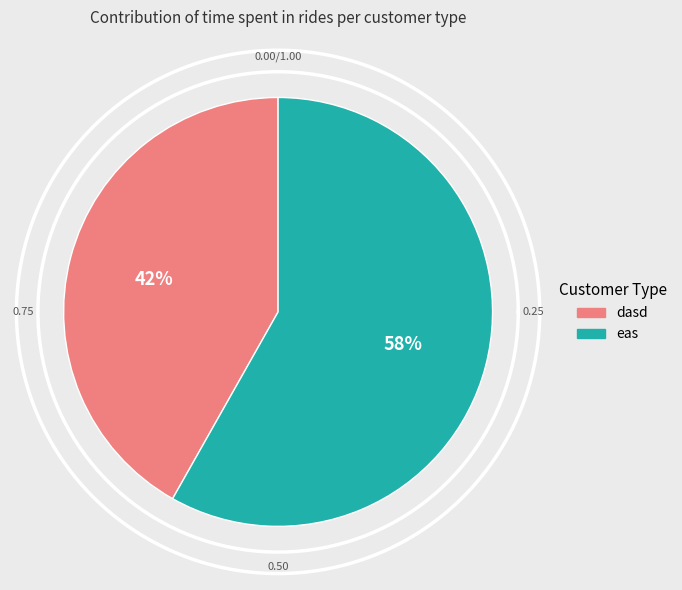

How many segments does this pie chart have?

2